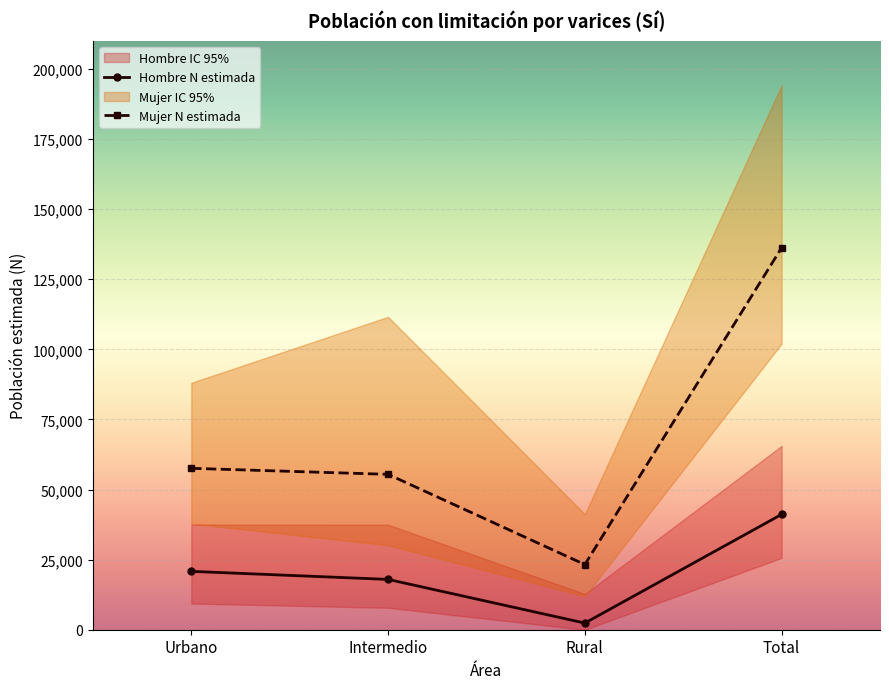

Count the N lim sup IC Mujer (miles) values in the range 88067 to 194184.

3